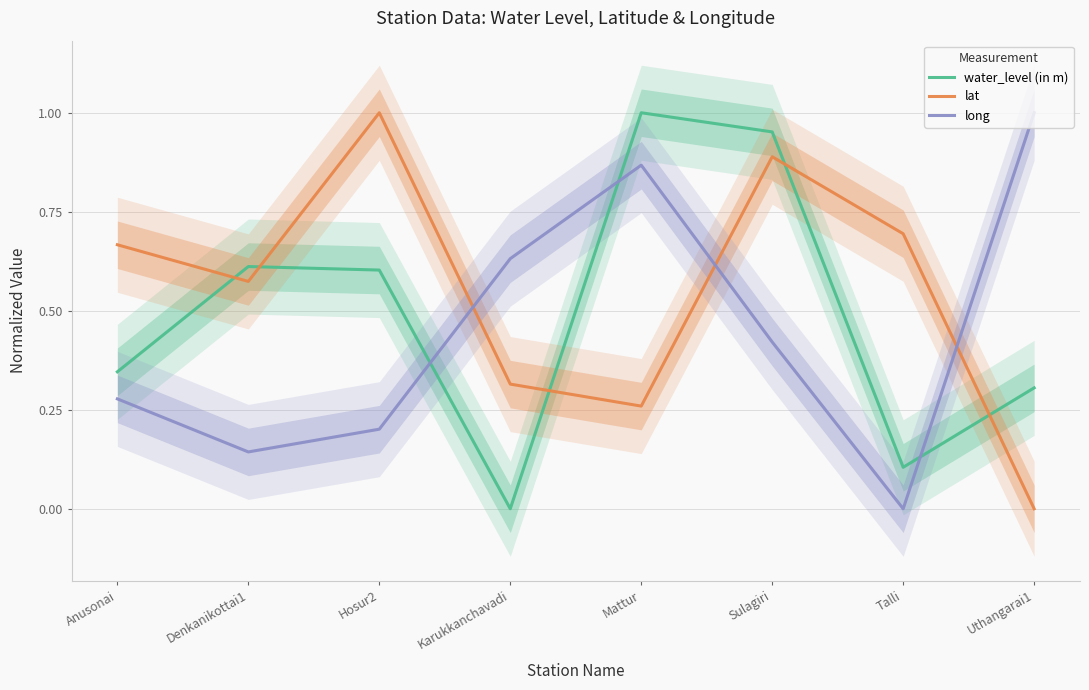

Does the chart display data point markers on the line(s)?

No